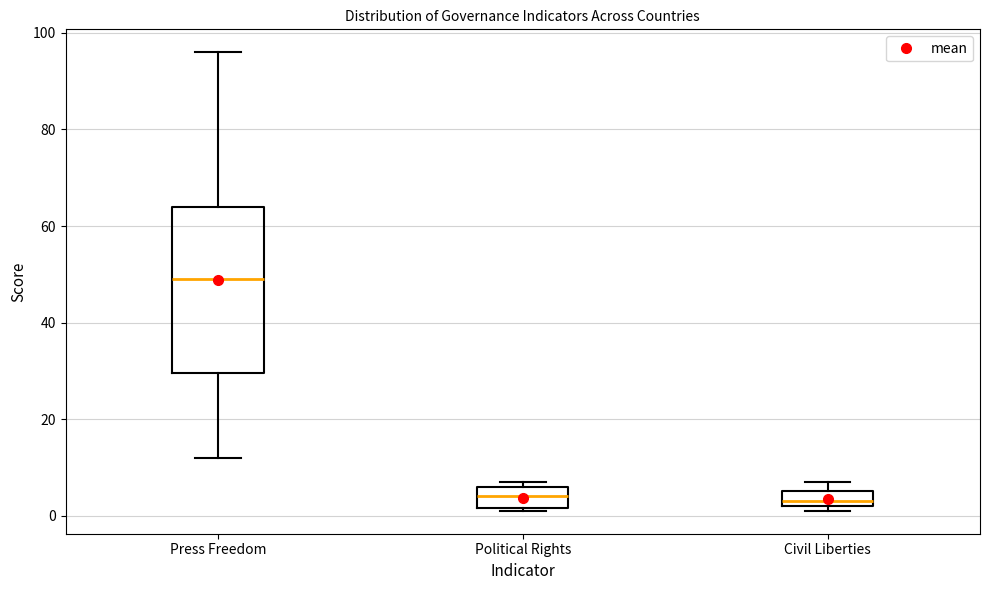

Comparing the boxes themselves (not the whiskers), which one is the tallest?

Press Freedom